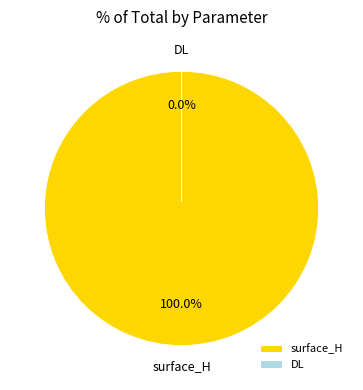

What is the smallest slice in the pie chart?

DL